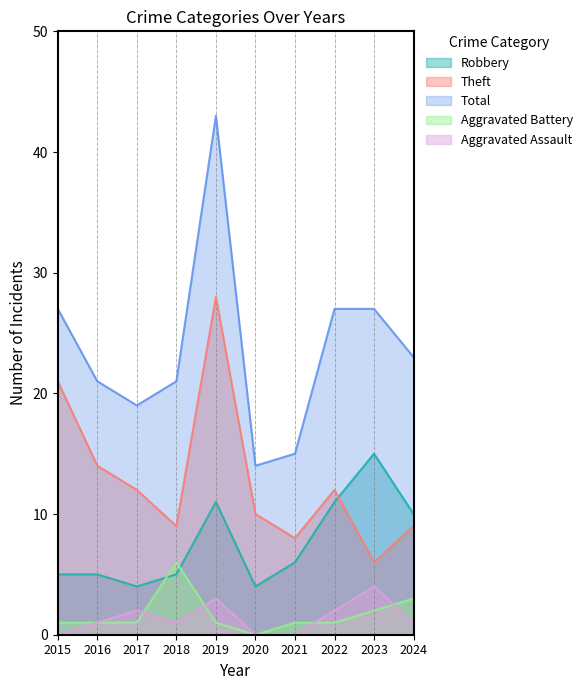

What are all the series names shown in the legend?

Robbery, Theft, Total, Aggravated Battery, Aggravated Assault